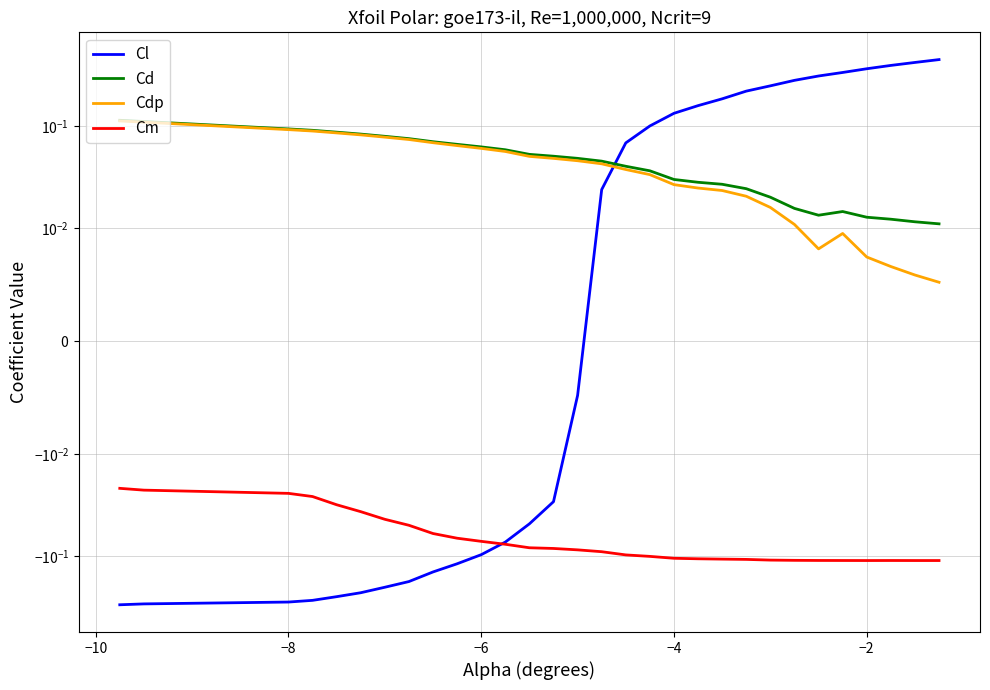

Which series has the largest total across all categories?

Cd